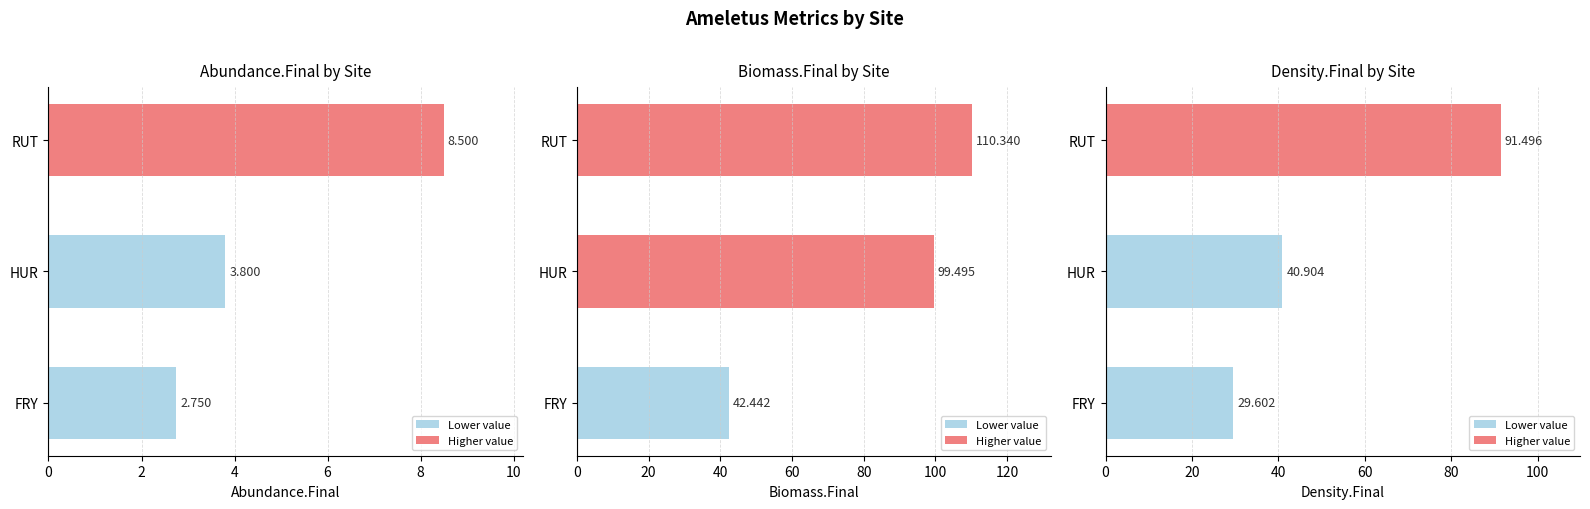

What is the maximum value for Abundance.Final?

8.5